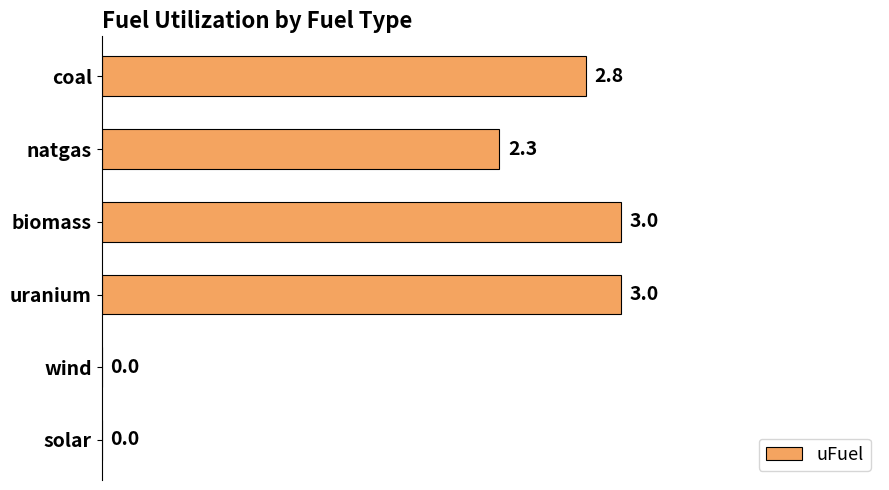

Is it true that the value at biomass is 1.1?

False